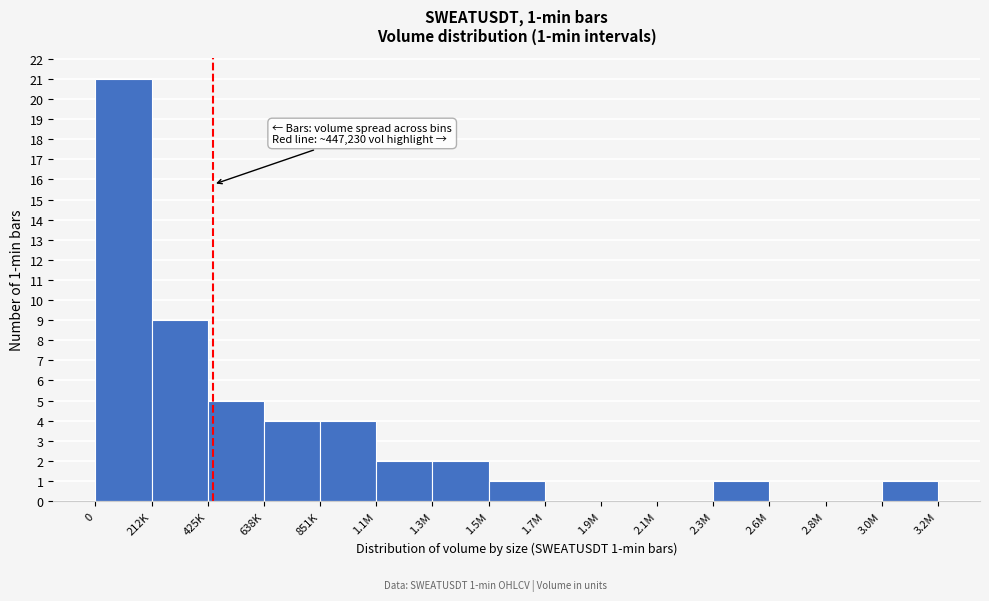

Reading left to right, extract all data points from this chart.

0=21	212K=9	425K=5	638K=4	851K=4	1.1M=2	1.3M=2	1.5M=1	1.7M=0	1.9M=0	2.1M=0	2.3M=1	2.6M=0	2.8M=0	3.0M=1